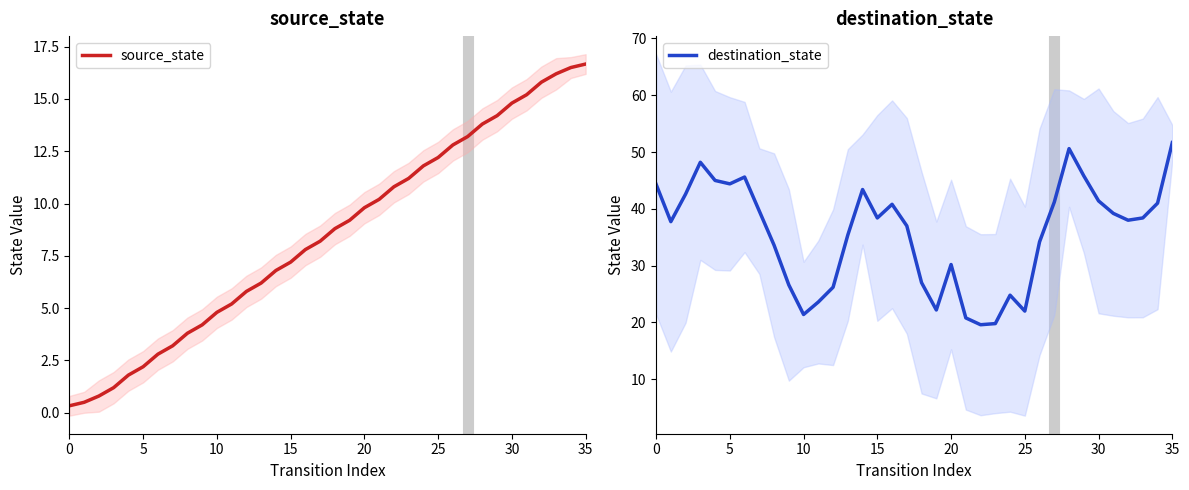

Which series has the widest spread of values?

destination_state